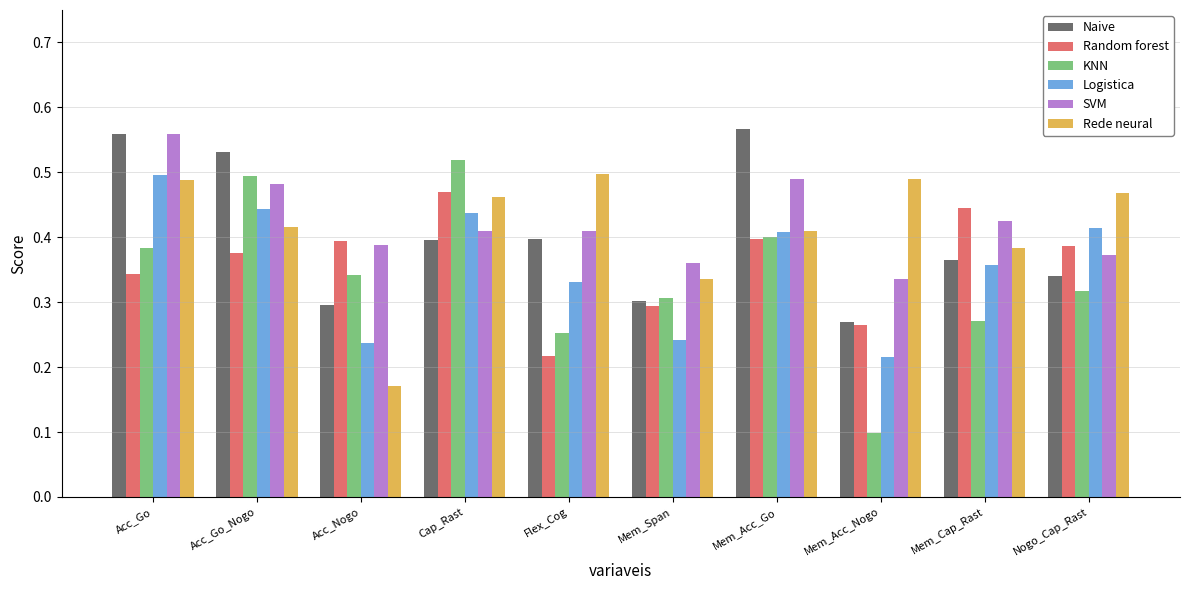

What is the label of the 4th bar from the right?

Mem_Acc_Go